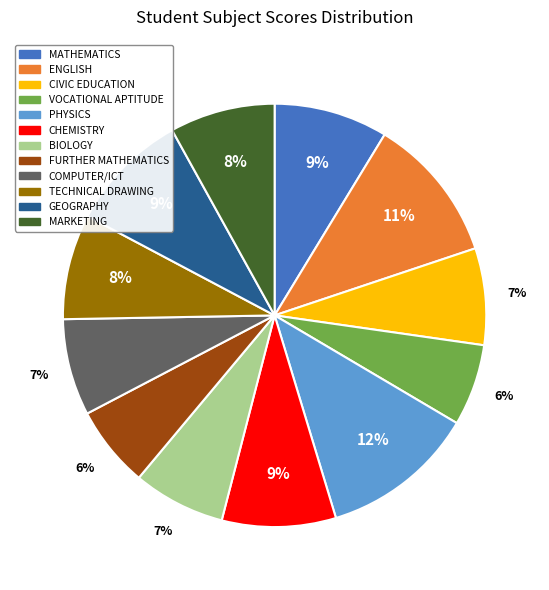

To the nearest percent, what is the difference between the GEOGRAPHY and CIVIC EDUCATION slice percentages?

2%